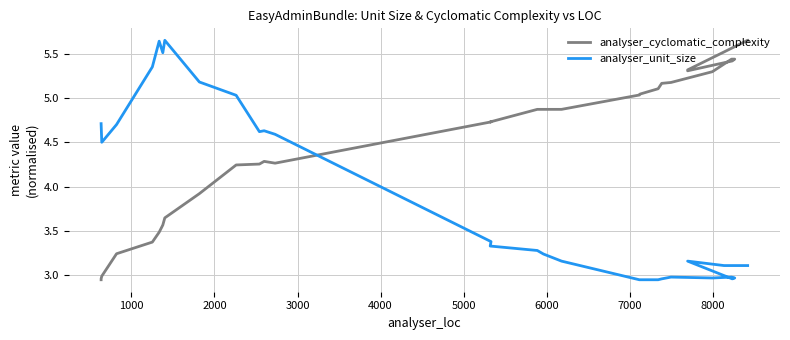

After their last crossing, which series has the higher values: analyser_cyclomatic_complexity or analyser_unit_size?

analyser_cyclomatic_complexity